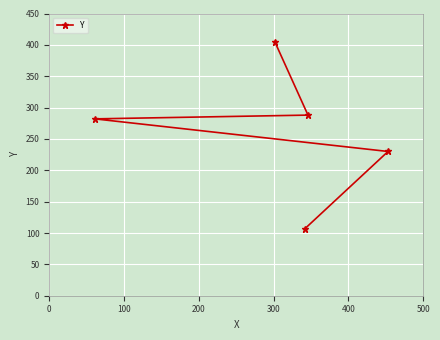

What is the smallest value displayed?

107